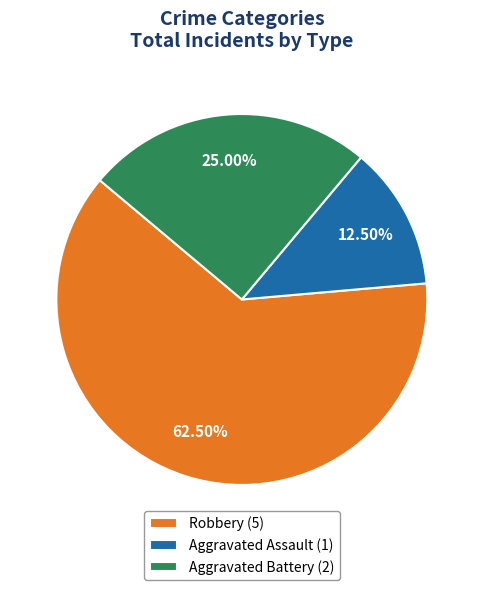

What is the smallest slice in the pie chart?

Aggravated Assault